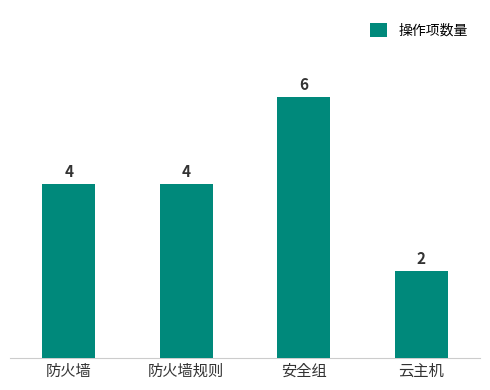

How many categories are shown in the chart?

4